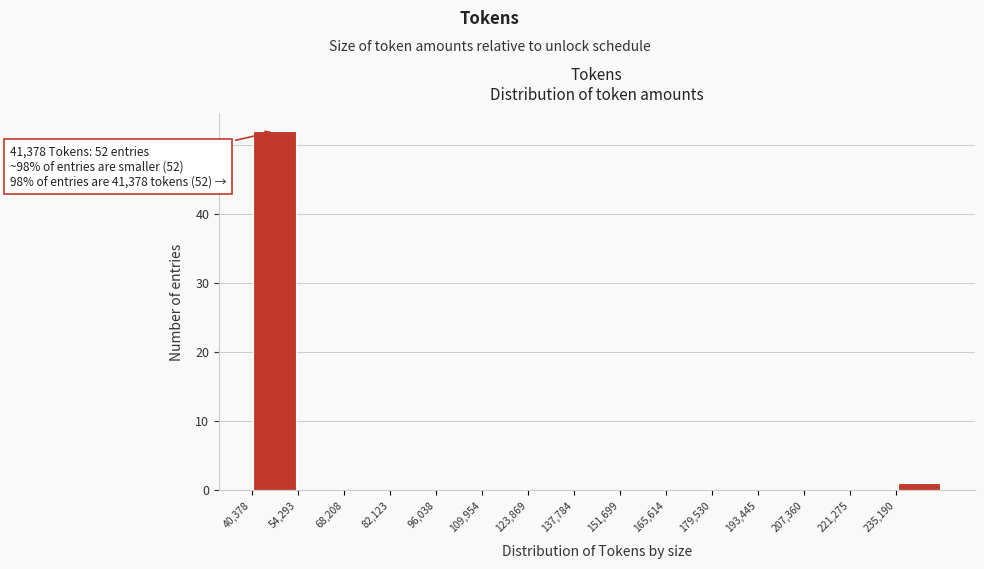

Over which range of the x-axis is the bar tallest?

40000 to 54000